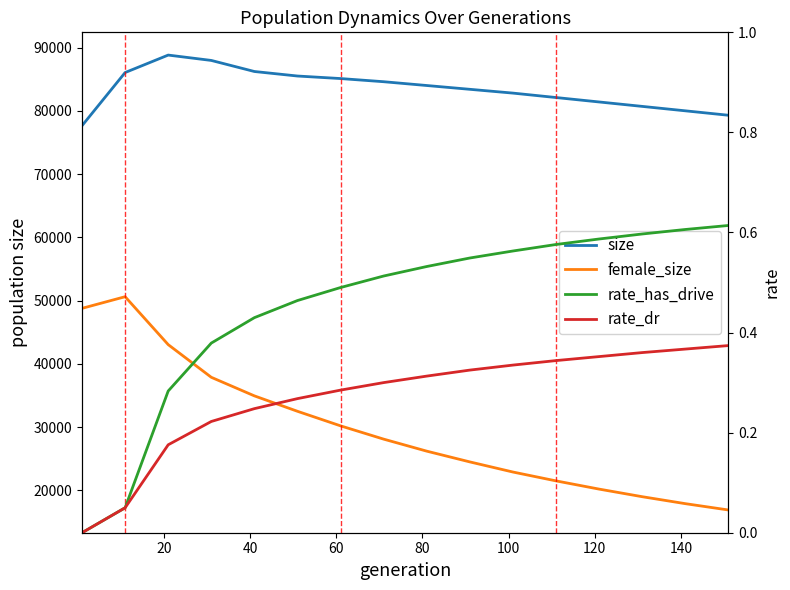

True or false: rate_dr and size cross at least once.

False